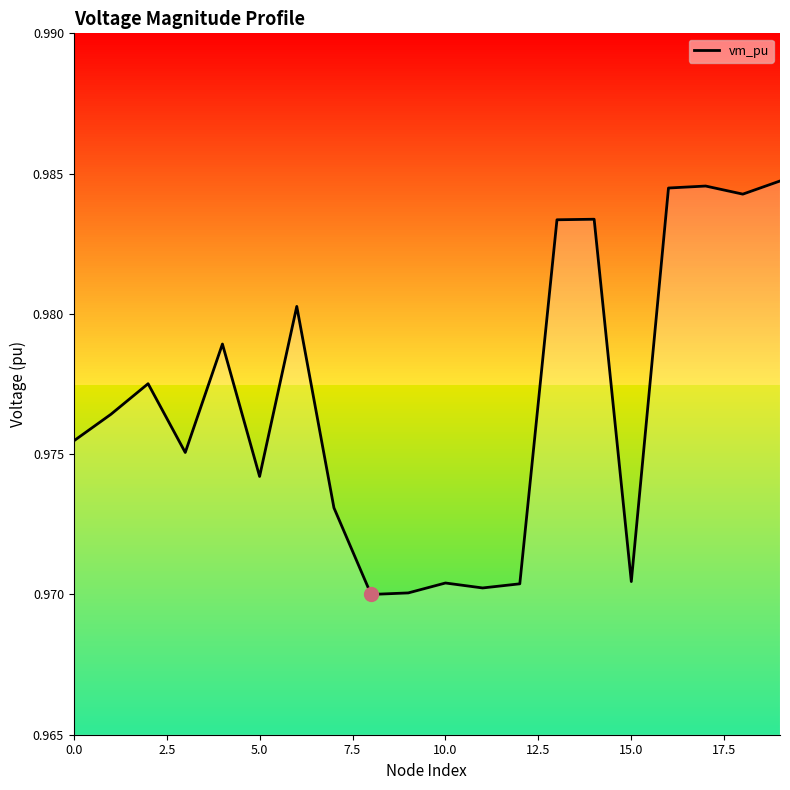

The value at 12 is 1.0. True or false?

True